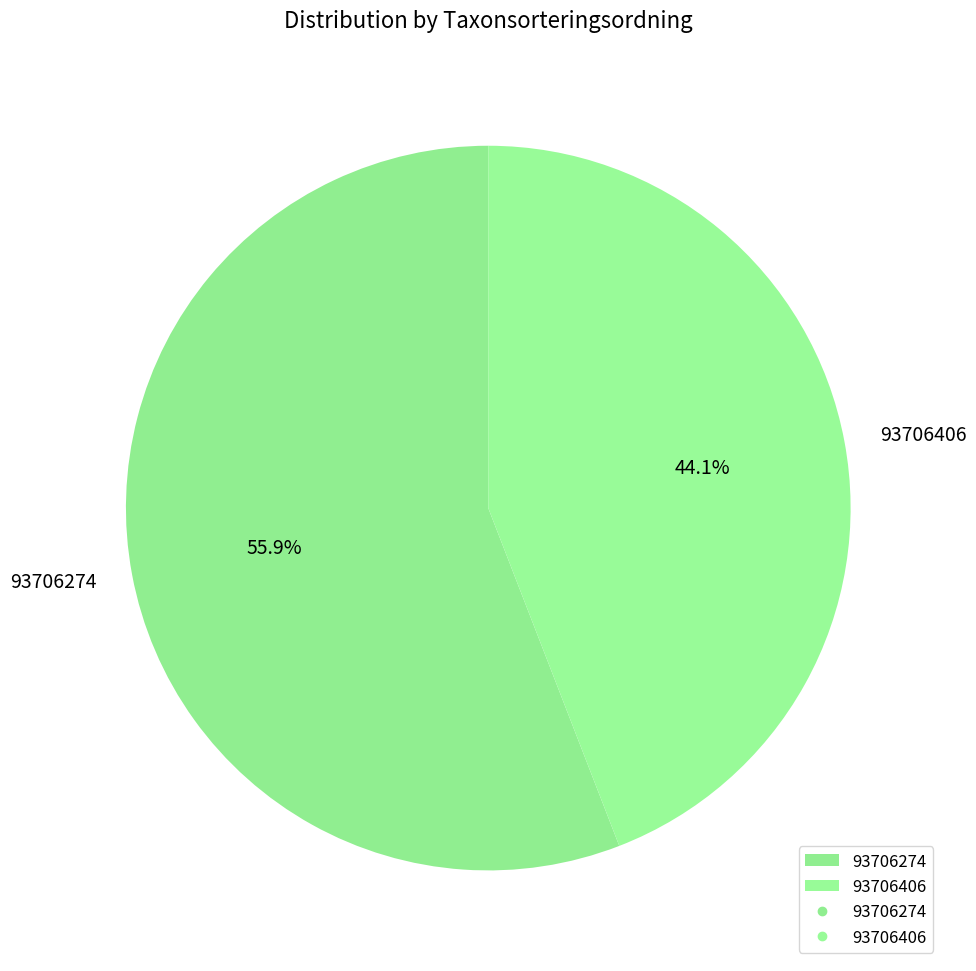

Which category has the smallest portion of the pie?

93706406